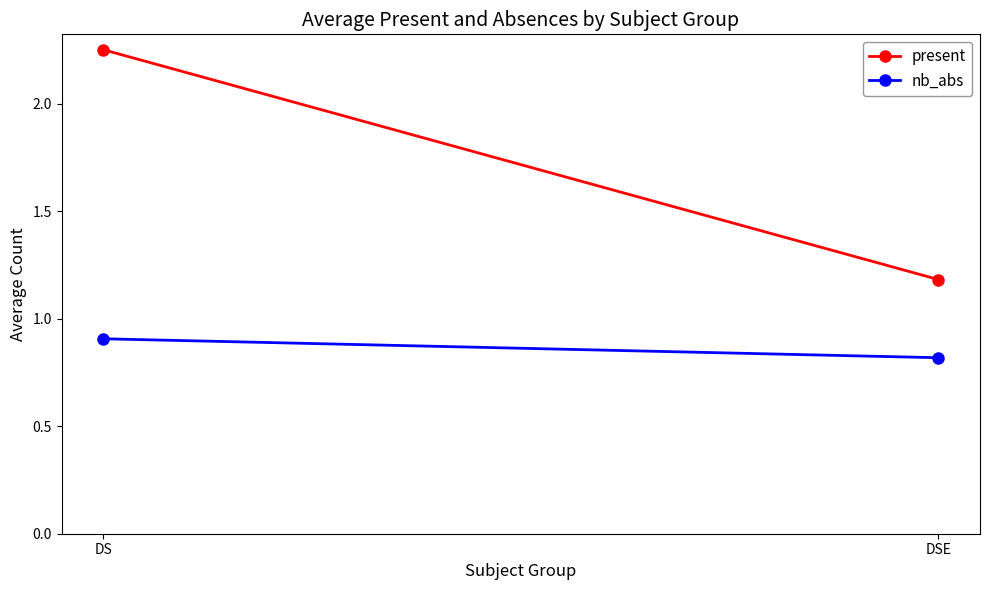

The nb_abs series shows 0.3 at DS. True or false?

False